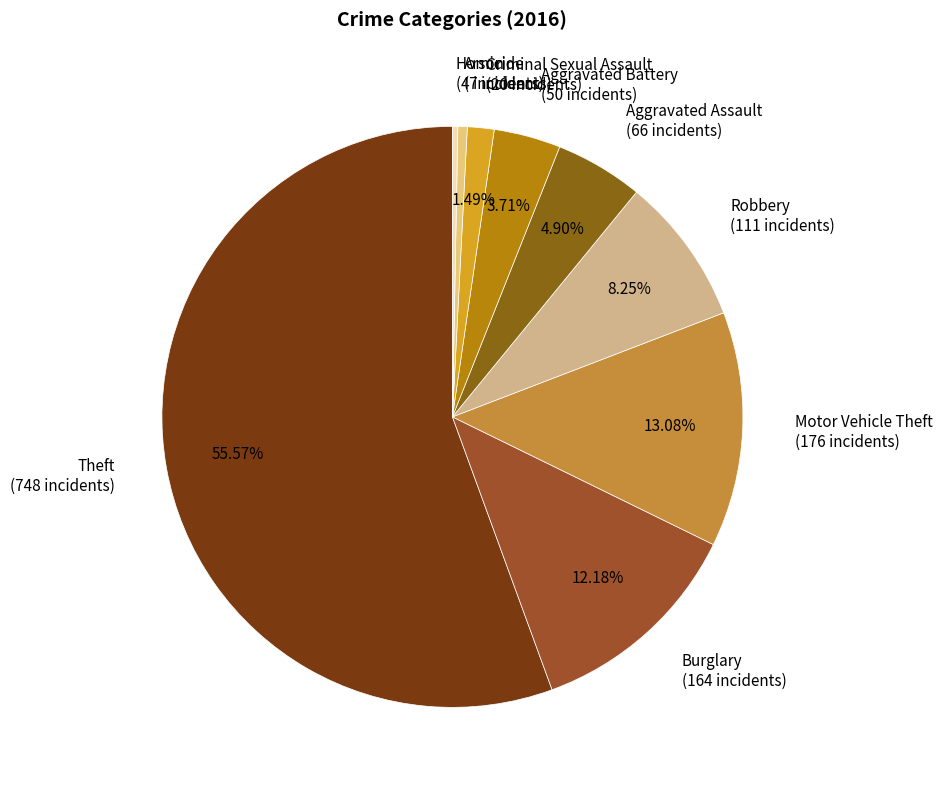

How many slices are in this pie chart?

9